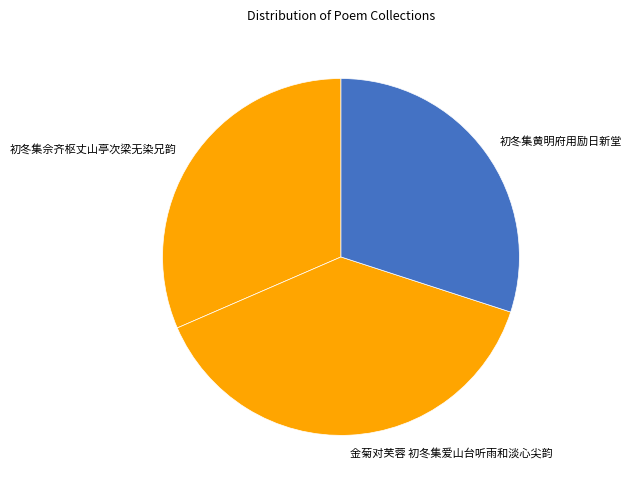

Is it true that 初冬集黄明府用励日新堂 is 30% of the pie?

True